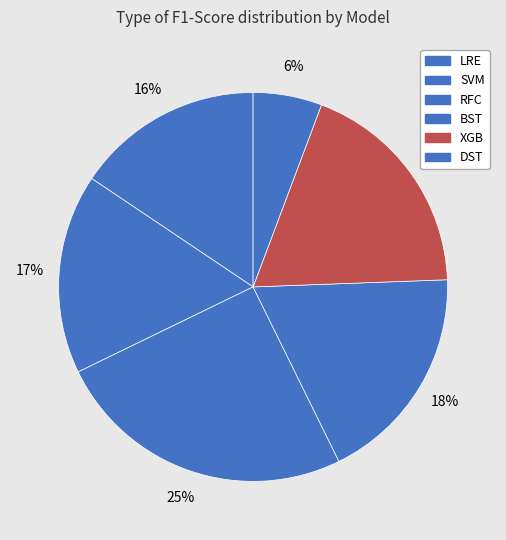

Count the number of slices in the pie.

6